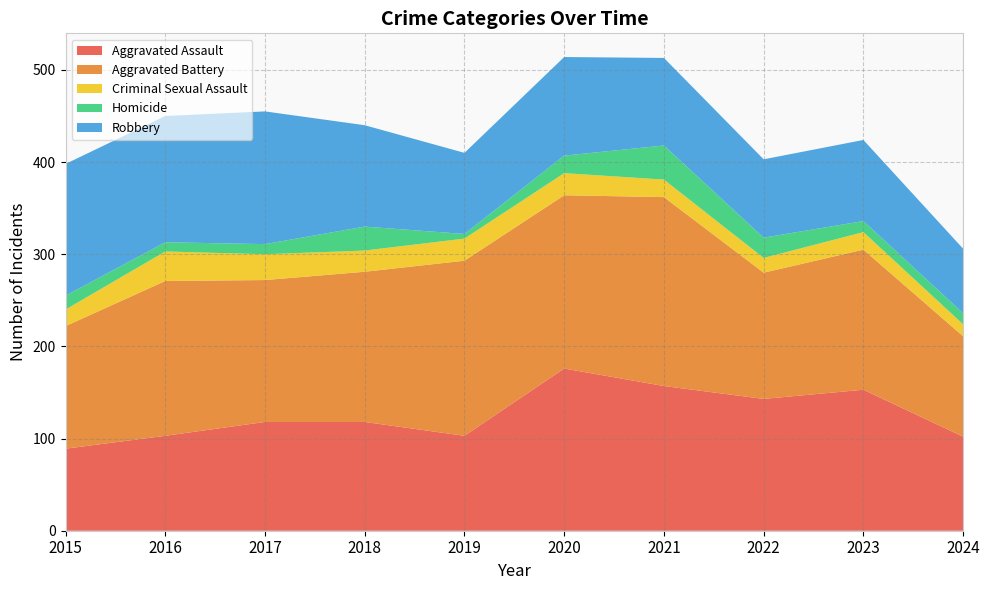

Reading left to right, list all the values displayed in this chart.

Aggravated Assault: 2015=89	2016=103	2017=118	2018=118	2019=103	2020=176	2021=157	2022=143	2023=153	2024=102
Aggravated Battery: 2015=133	2016=168	2017=154	2018=163	2019=190	2020=188	2021=205	2022=137	2023=152	2024=109
Criminal Sexual Assault: 2015=18	2016=32	2017=28	2018=23	2019=24	2020=24	2021=19	2022=16	2023=19	2024=13
Homicide: 2015=15	2016=10	2017=11	2018=26	2019=5	2020=19	2021=37	2022=22	2023=12	2024=12
Robbery: 2015=143	2016=137	2017=144	2018=110	2019=88	2020=107	2021=95	2022=85	2023=88	2024=70